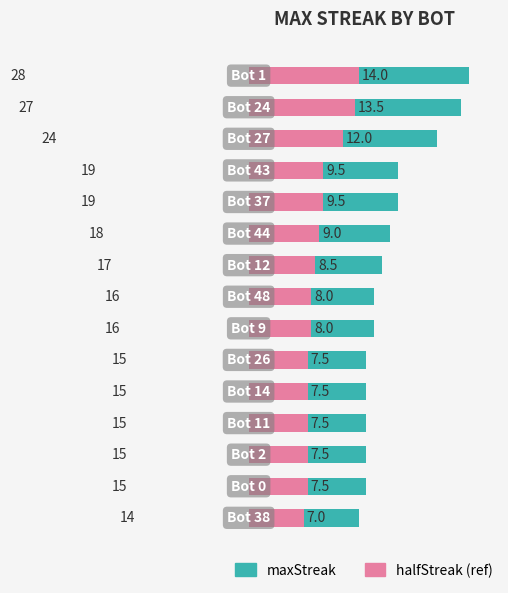

List the series in order of their overall mean, highest first.

maxStreak, halfStreak (ref)